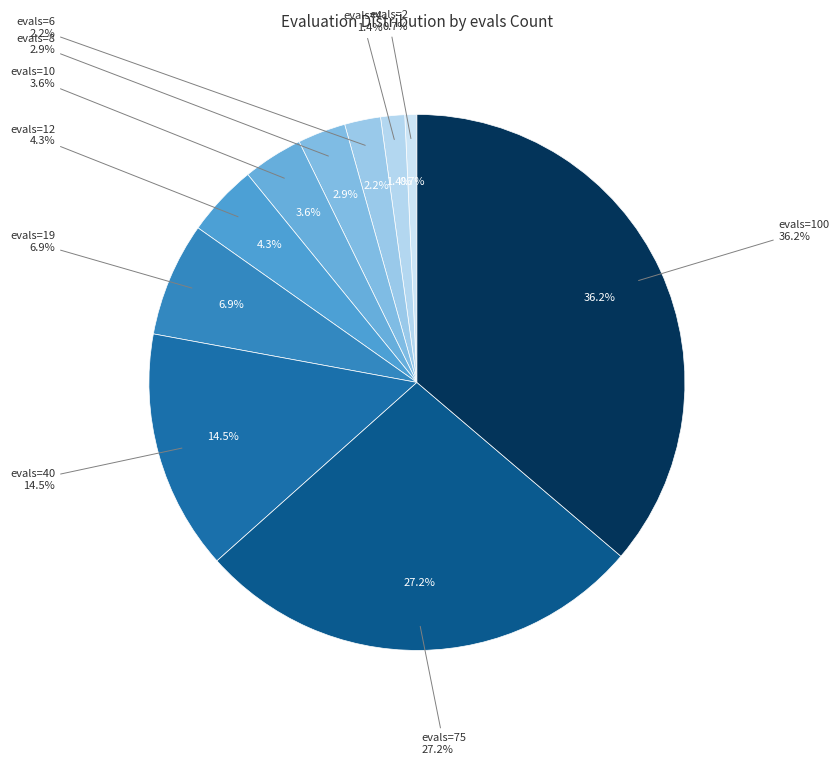

Does 1 (evals=19) account for over 50% of the chart?

No